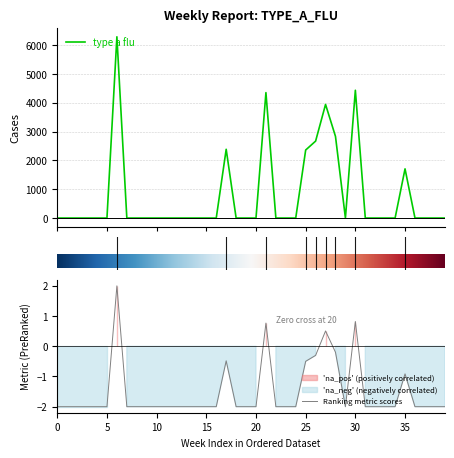

What is the minimum value for Ranking metric scores?

-2.0